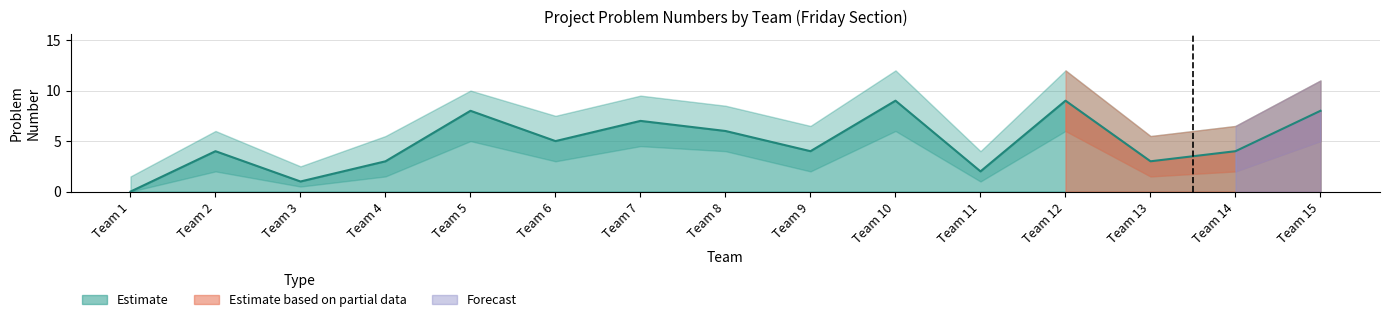

True or false: Project 3 Problem Number has a value of 4.7 at Team 7.

False